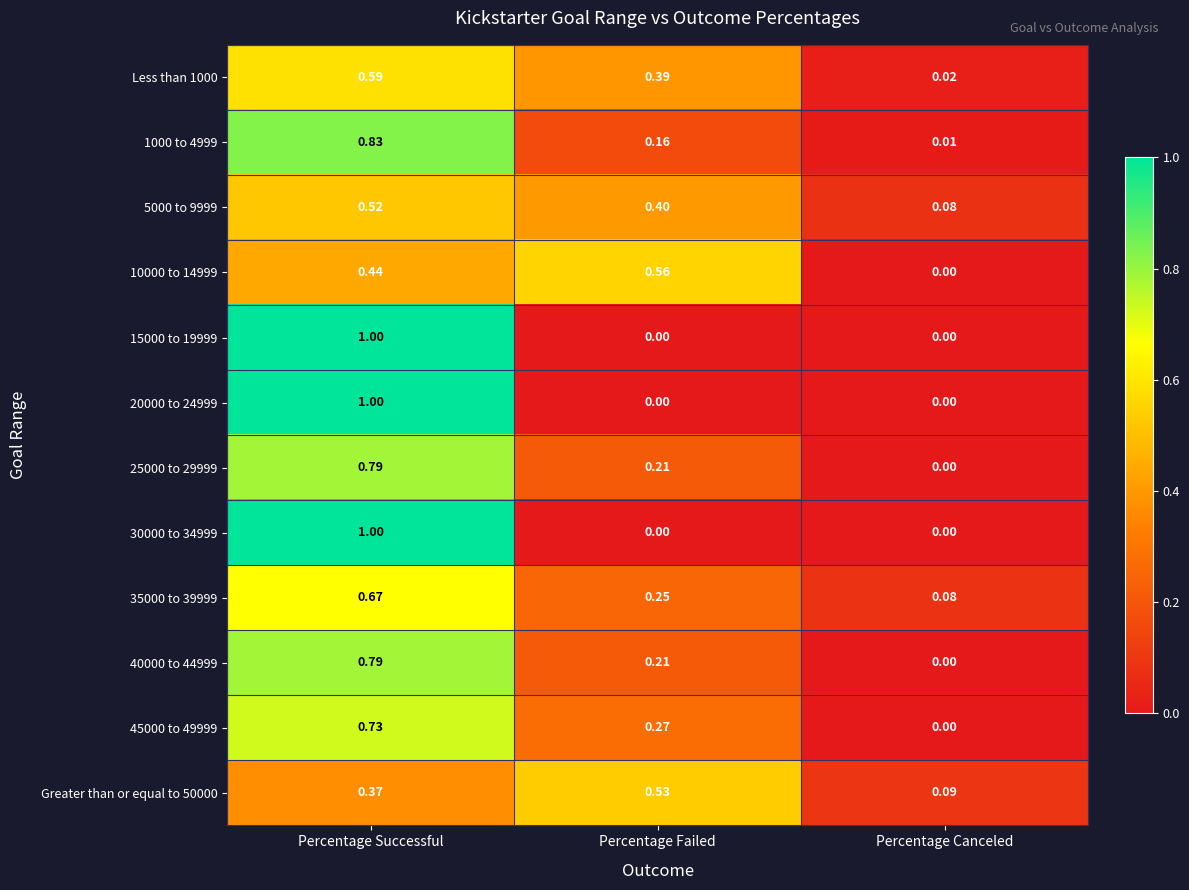

Where is 1000 to 4999 nearest to the value 0?

Percentage Canceled